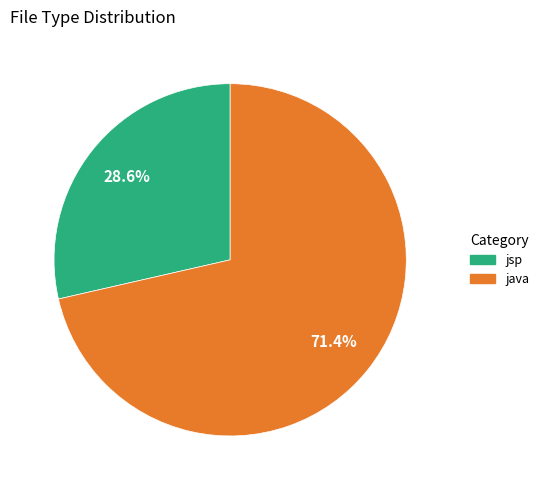

To the nearest percent, what is the average slice percentage?

50%